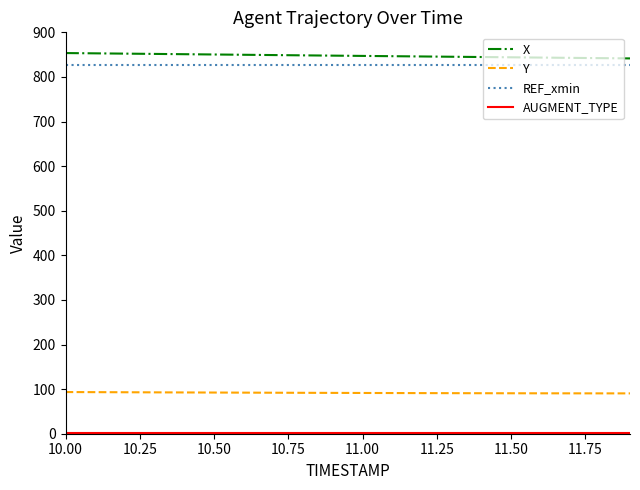

What is the maximum value shown in the chart?

853.5